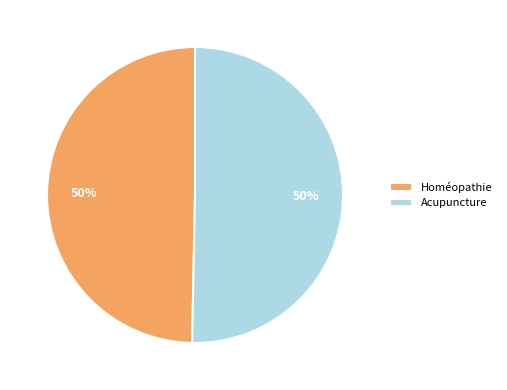

What percentage is the Homéopathie slice, to the nearest percent?

50%